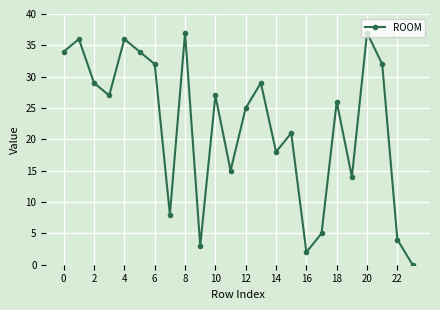

How many interior local peaks (higher than both neighbors) does the data have?

8